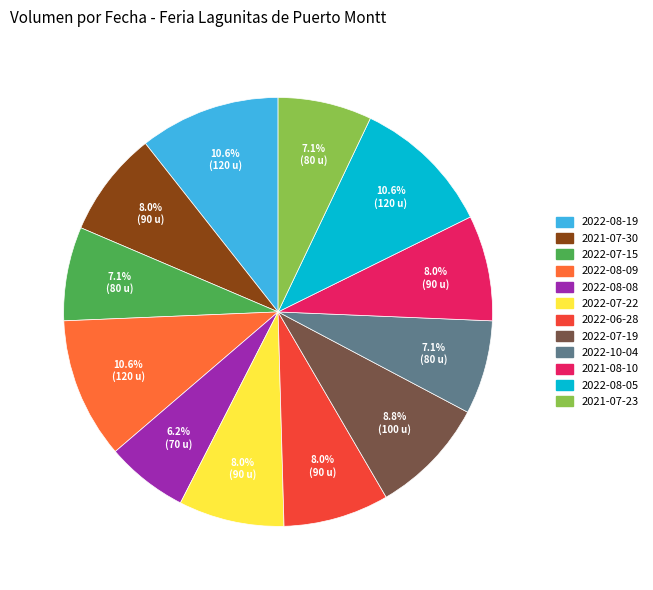

Which has a higher value, 2021-07-30 or 2021-07-23?

2021-07-30